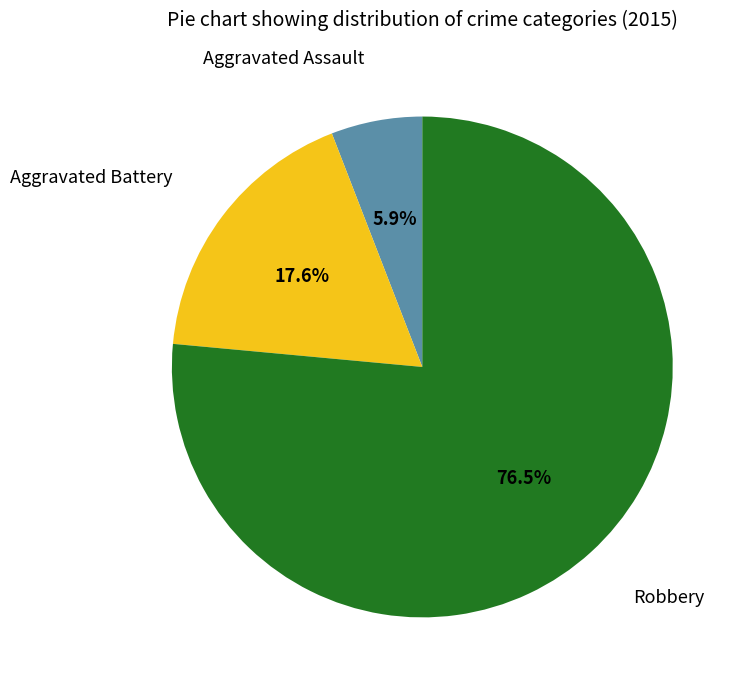

Is there any slice that represents more than half of the pie?

Yes